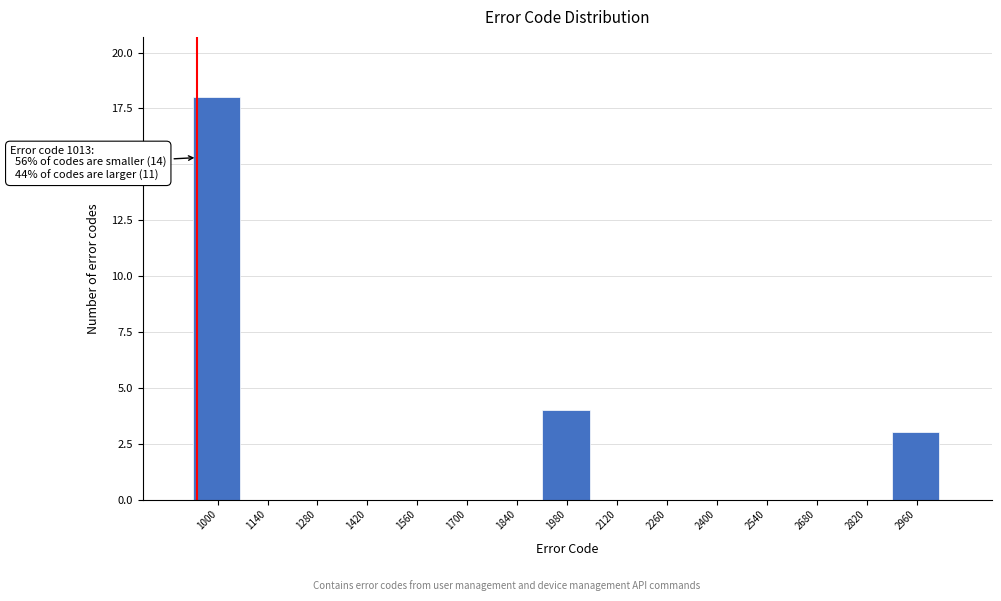

Reading left to right, what are all the values shown in this chart?

1000=18	1140=0	1280=0	1420=0	1560=0	1700=0	1840=0	1980=4	2120=0	2260=0	2400=0	2540=0	2680=0	2820=0	2960=3